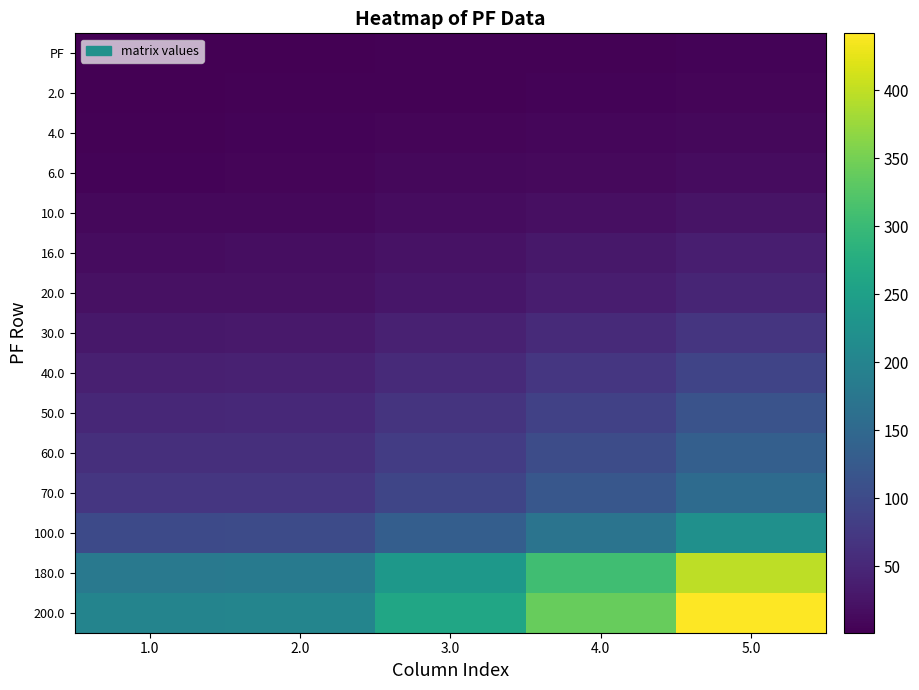

What is the difference between the highest and lowest values at 2.0?

199